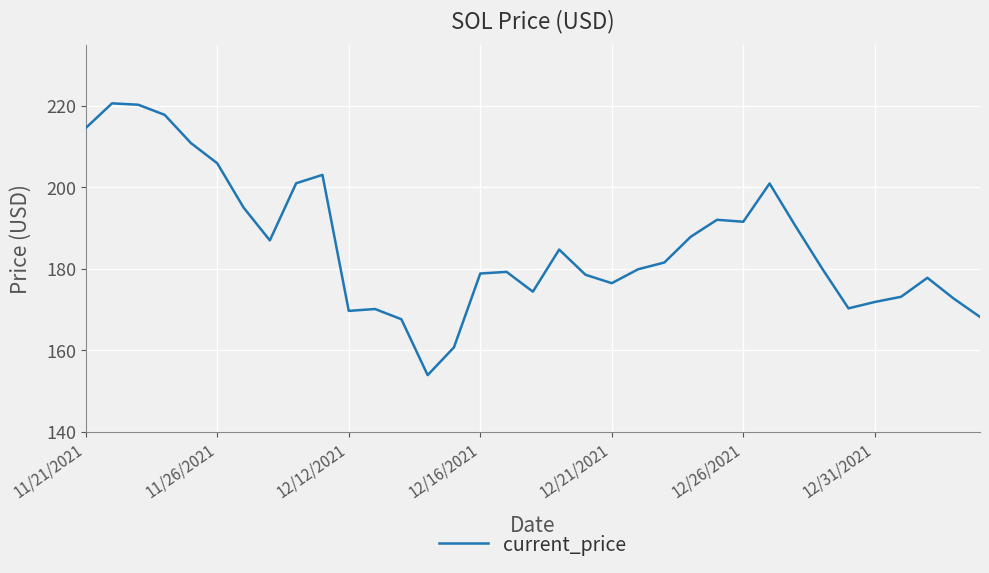

How many lines are shown in the chart?

1